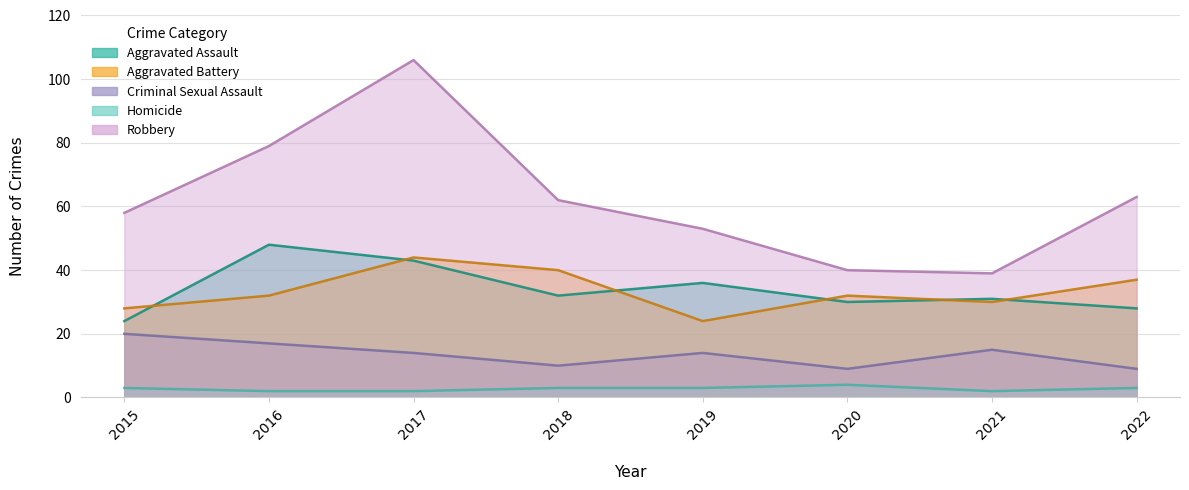

At which category does Aggravated Battery reach its first local peak?

2017